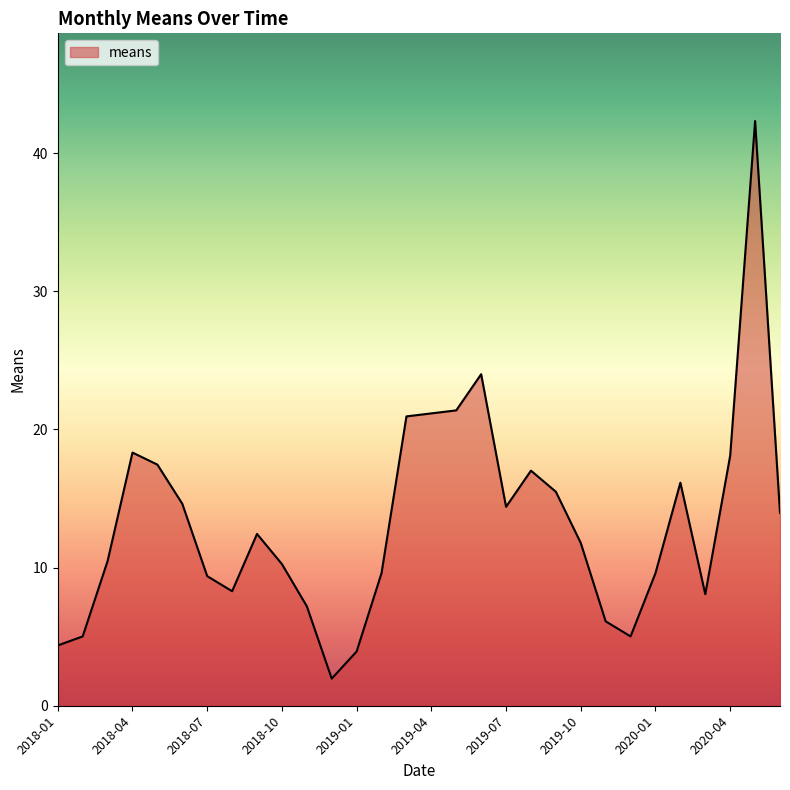

What is the minimum value shown in the chart?

2.0